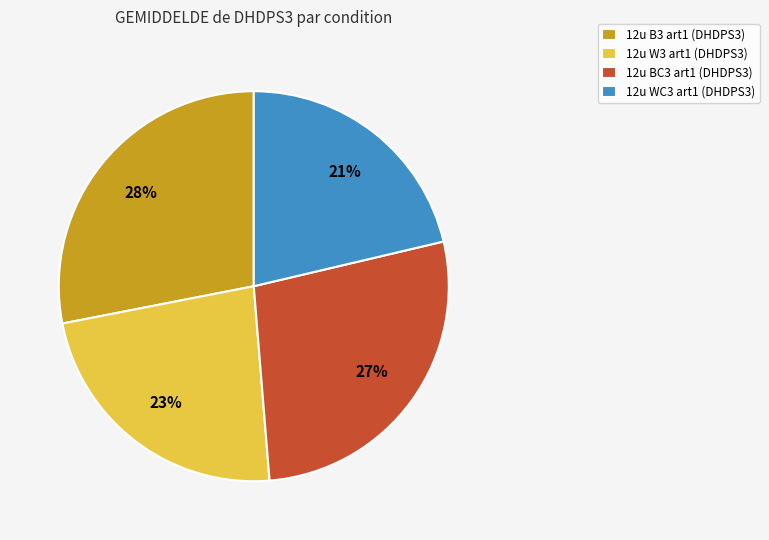

To the nearest percent, what is the average slice percentage?

25%